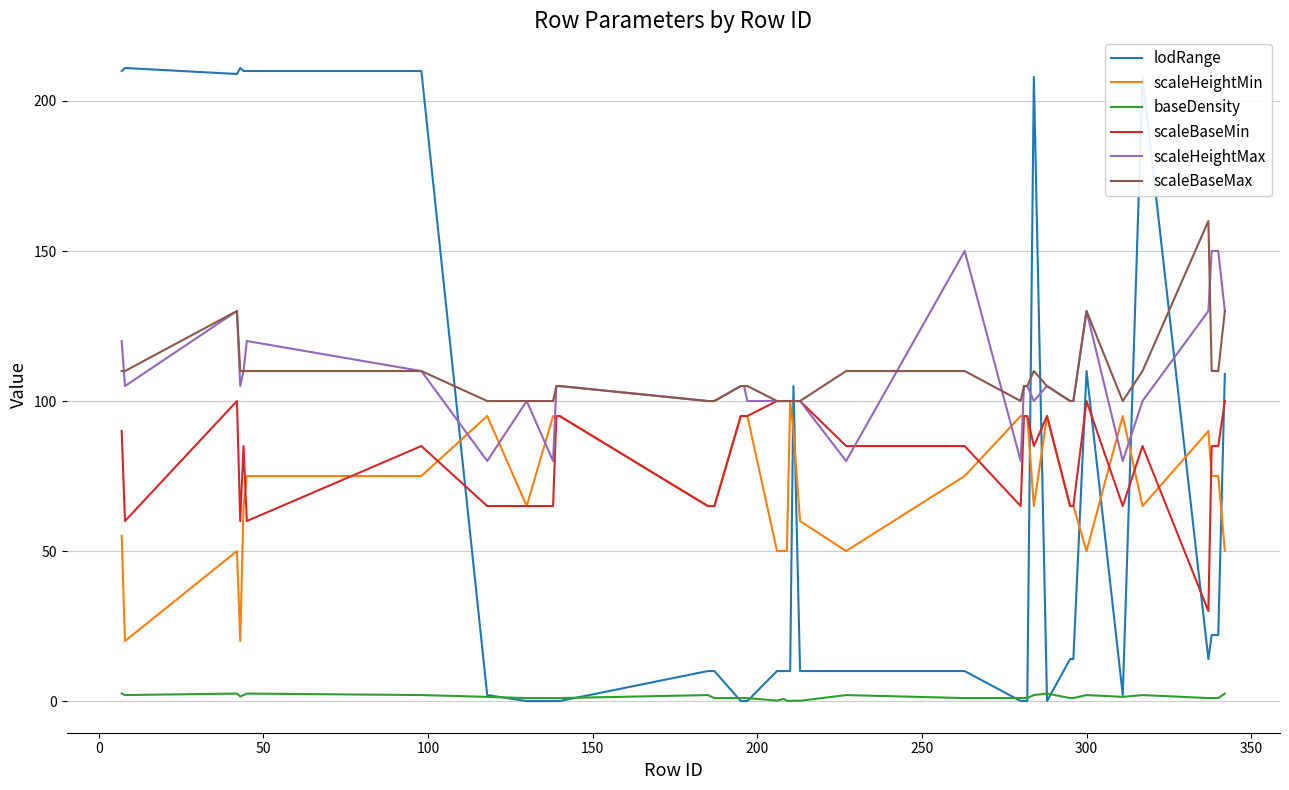

What is the highest value of the scaleBaseMax series?

160.0